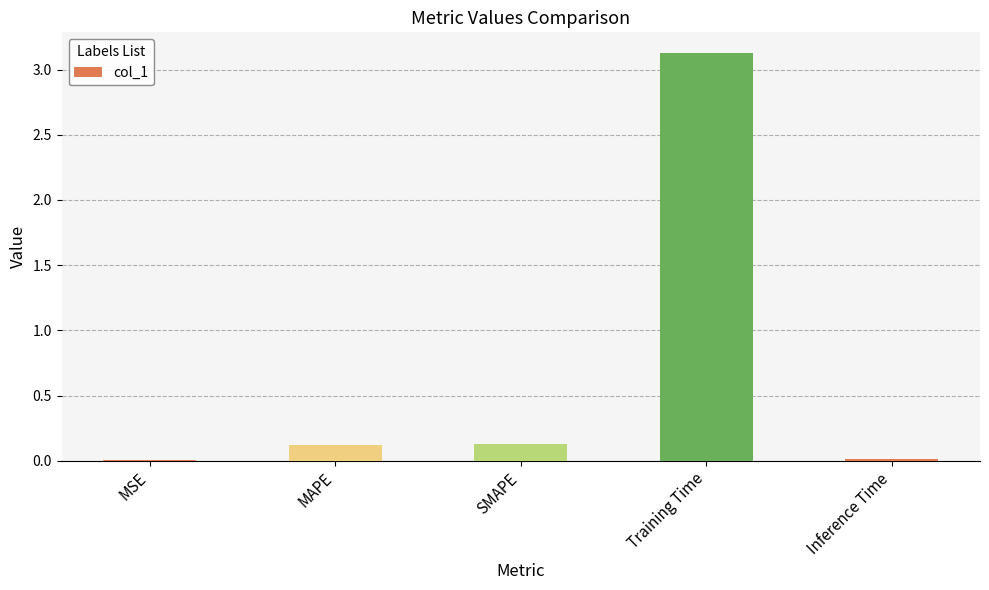

Which has a higher value, MAPE or Training Time?

Training Time